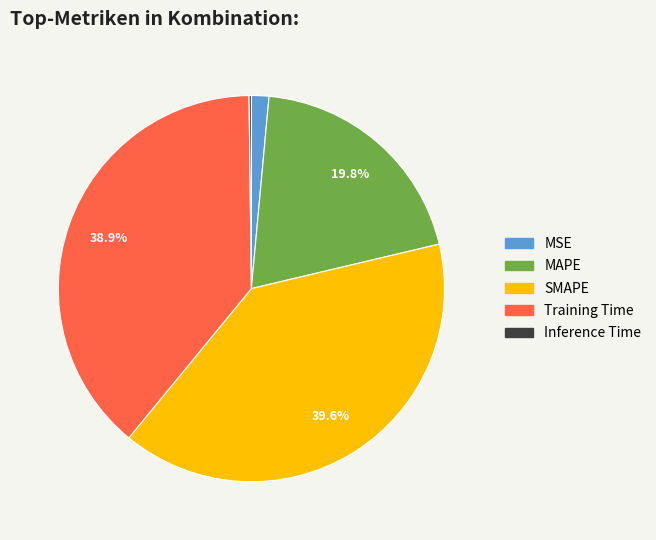

Is there any slice that represents more than half of the pie?

No